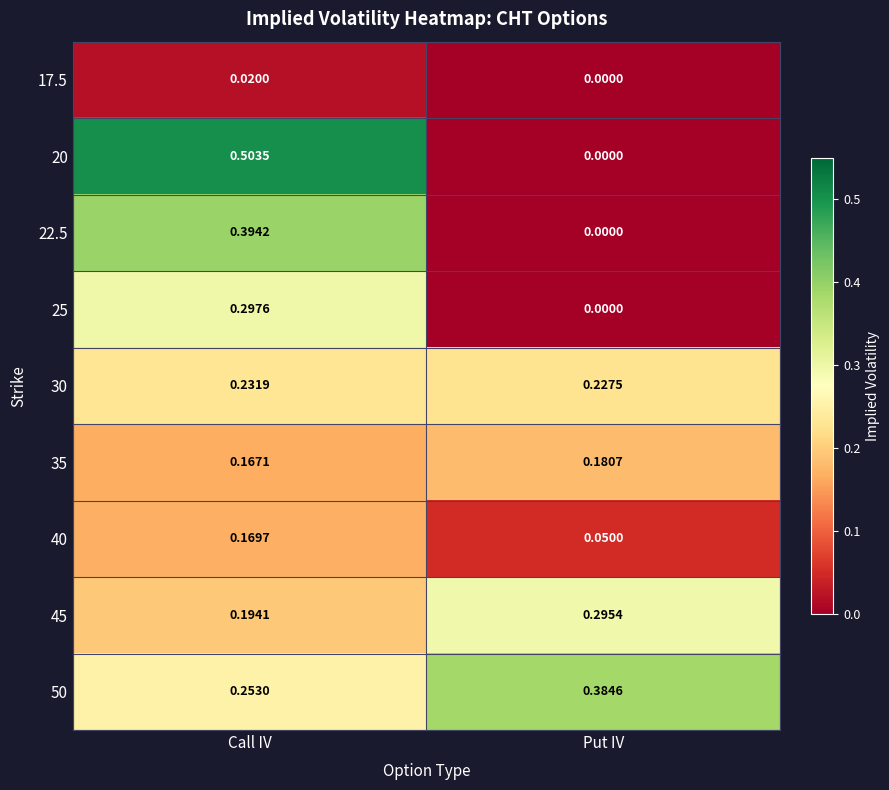

At which label does 40 reach its minimum?

Put IV